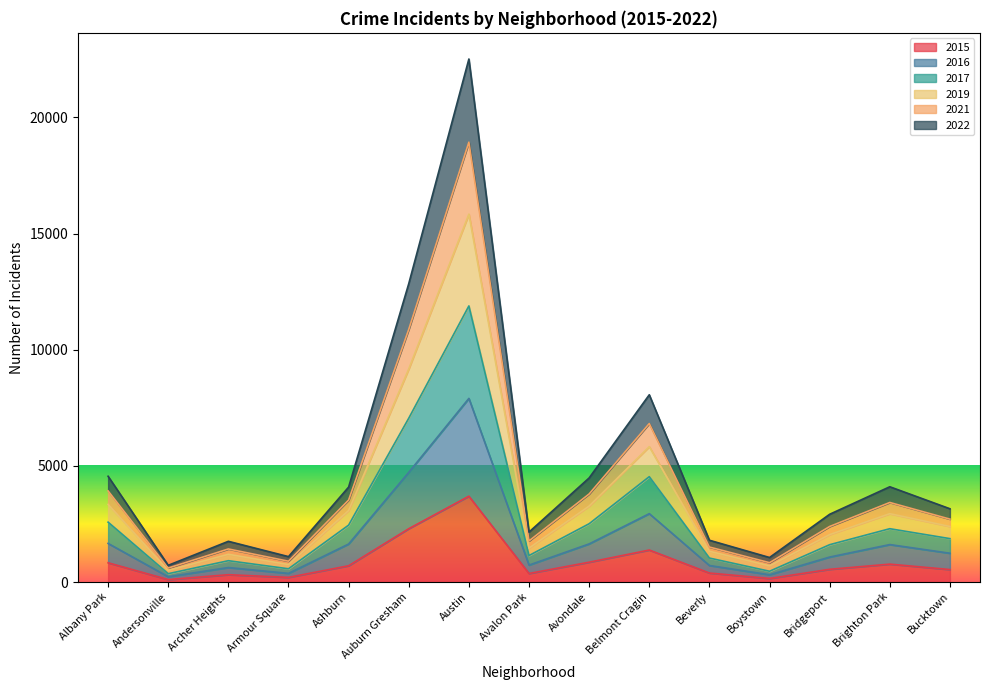

At which category is the sum across all series the highest?

Austin